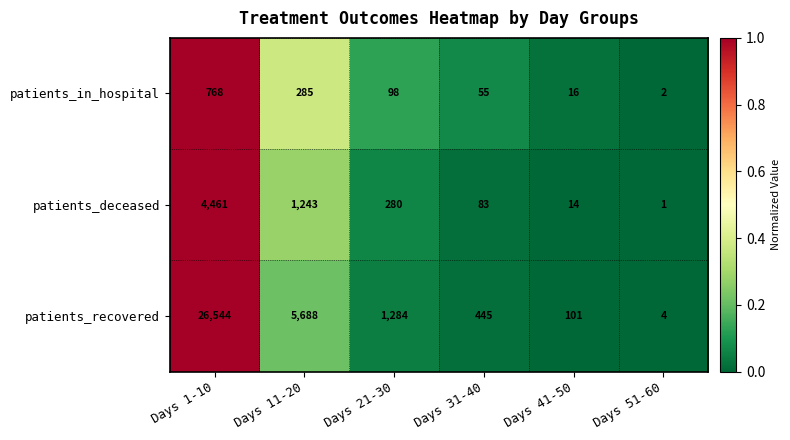

At which category does the chart reach its peak across all series?

Days 1-10